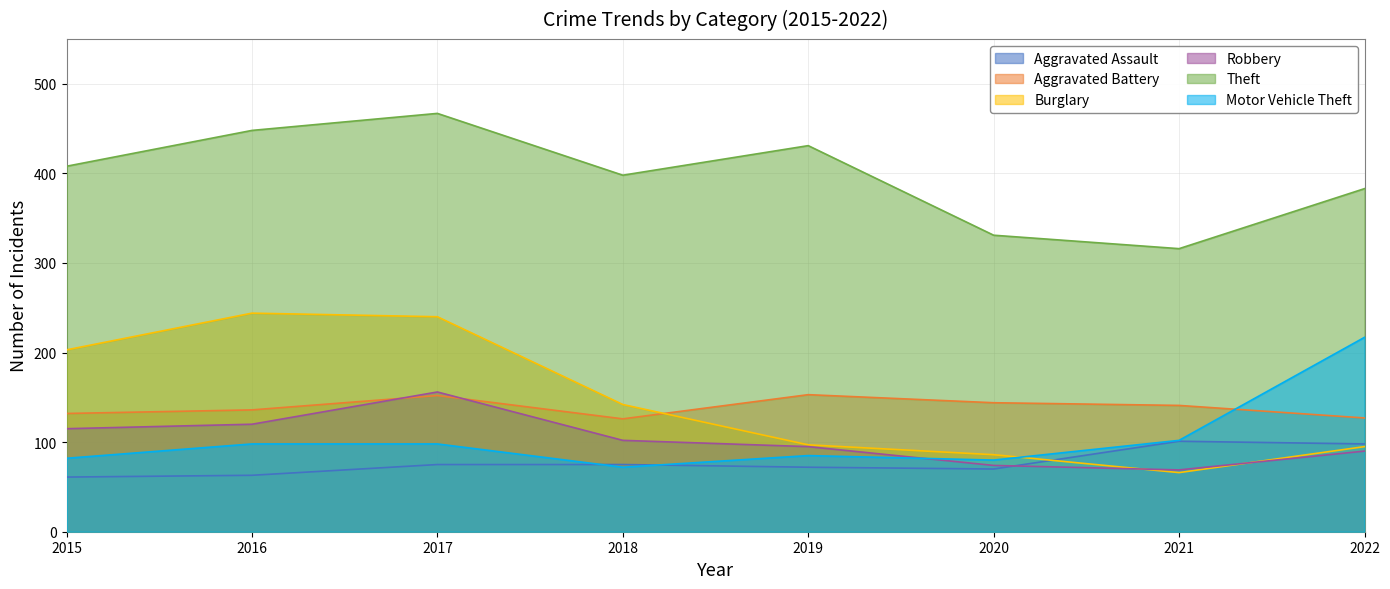

The Motor Vehicle Theft series shows 152 at 2016. True or false?

False